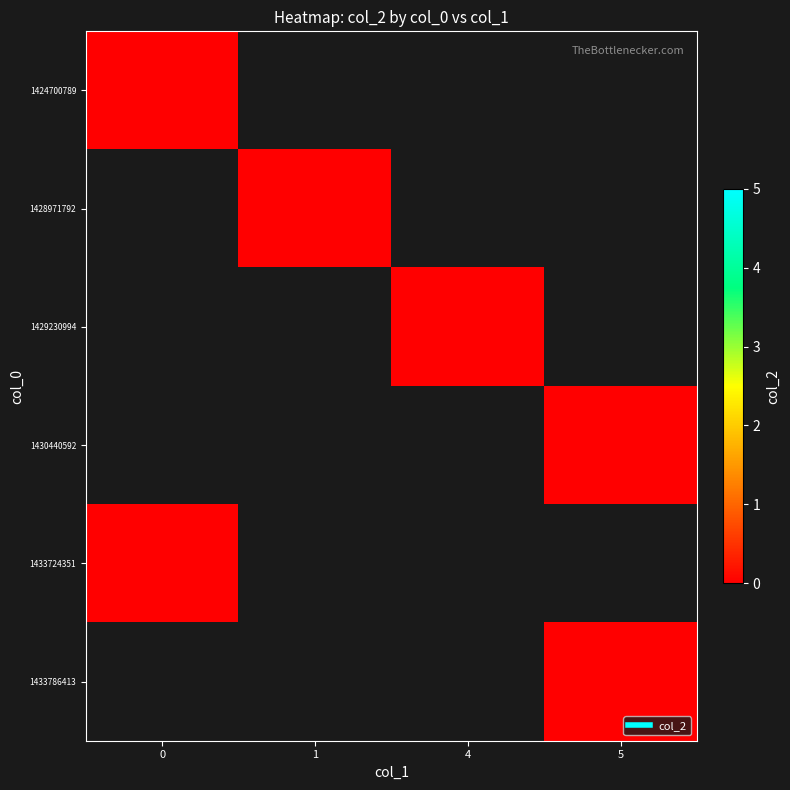

Rank the series by their average value, from lowest to highest.

0, 1, 4, 5